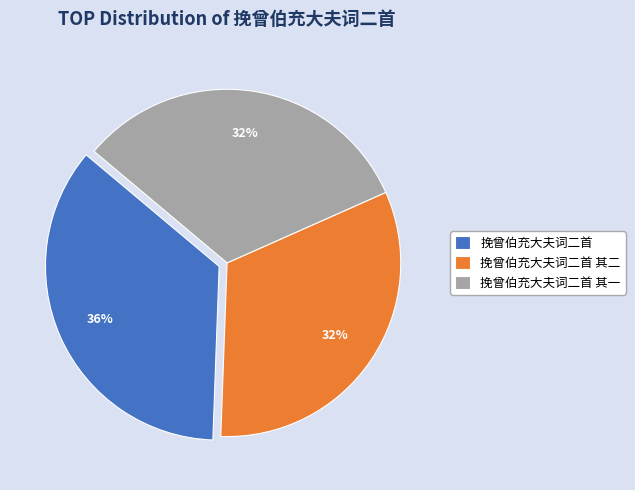

To the nearest percent, what is the combined percentage of 挽曾伯充大夫词二首 其一 and 挽曾伯充大夫词二首 其二?

64%